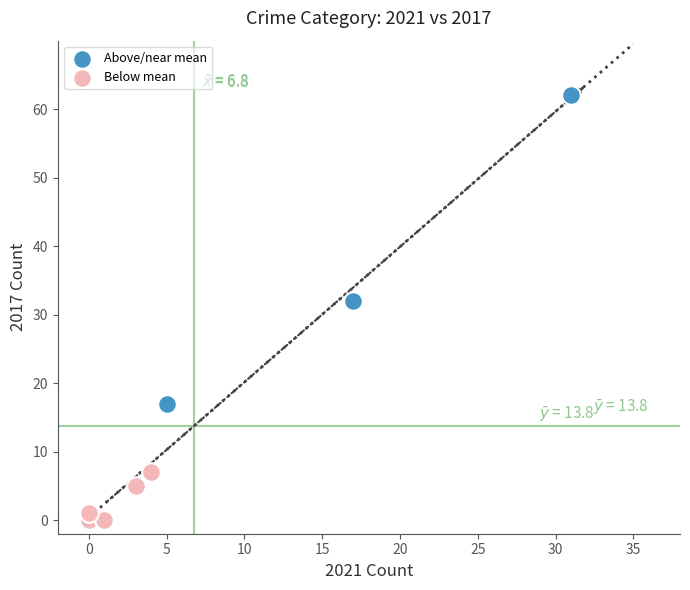

Which series contains the lowest Y value?

Below mean